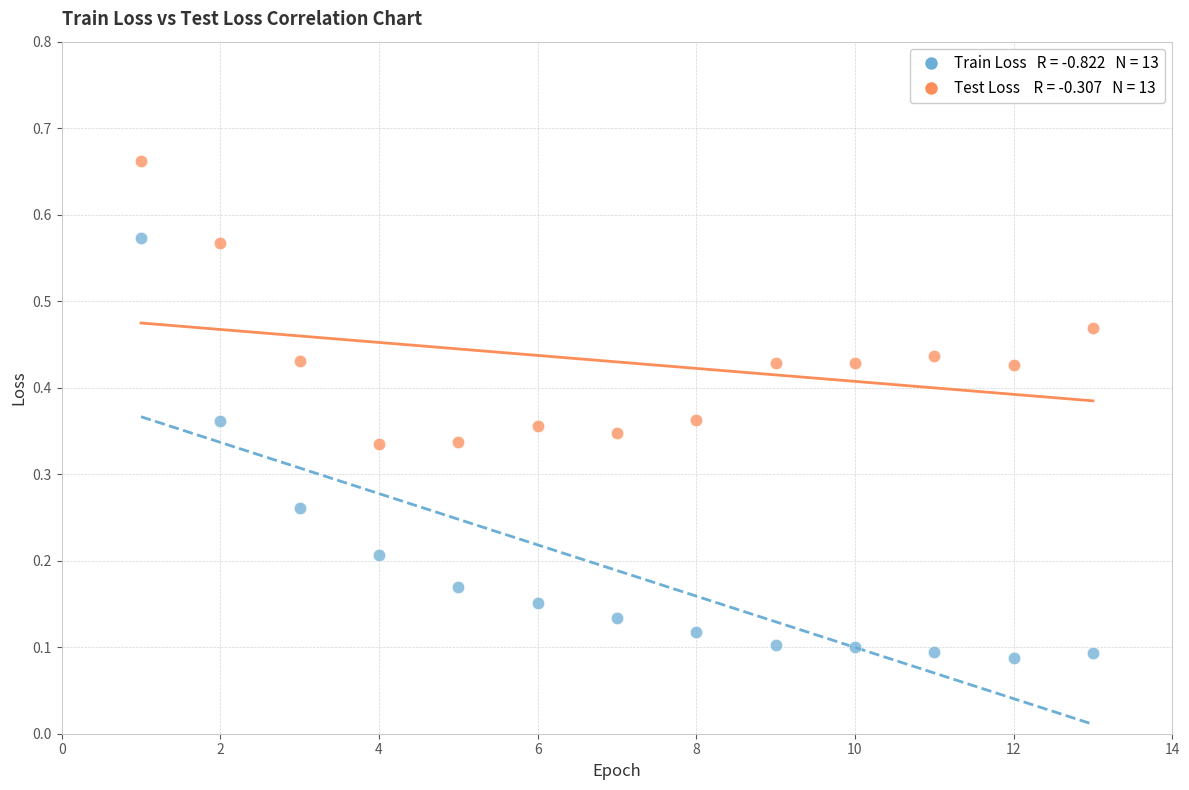

Across all data points, what is the range of X values (max minus min)?

12.0